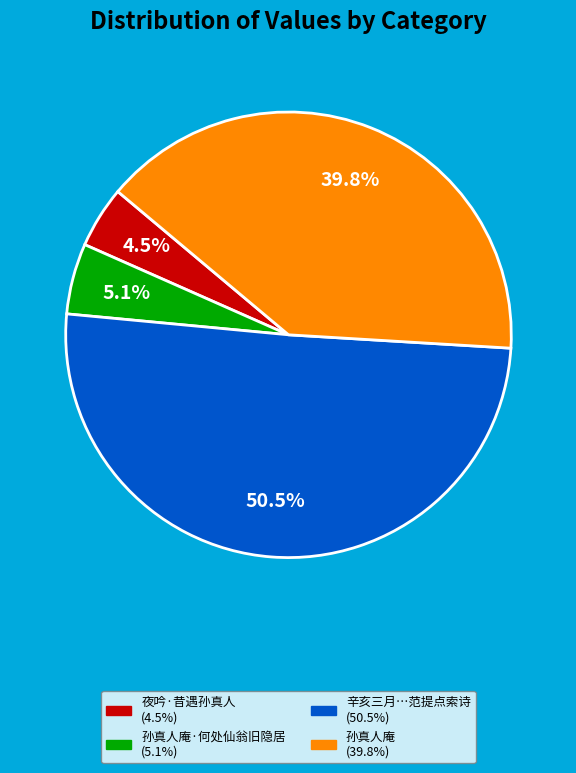

Is there a majority slice in this chart?

Yes